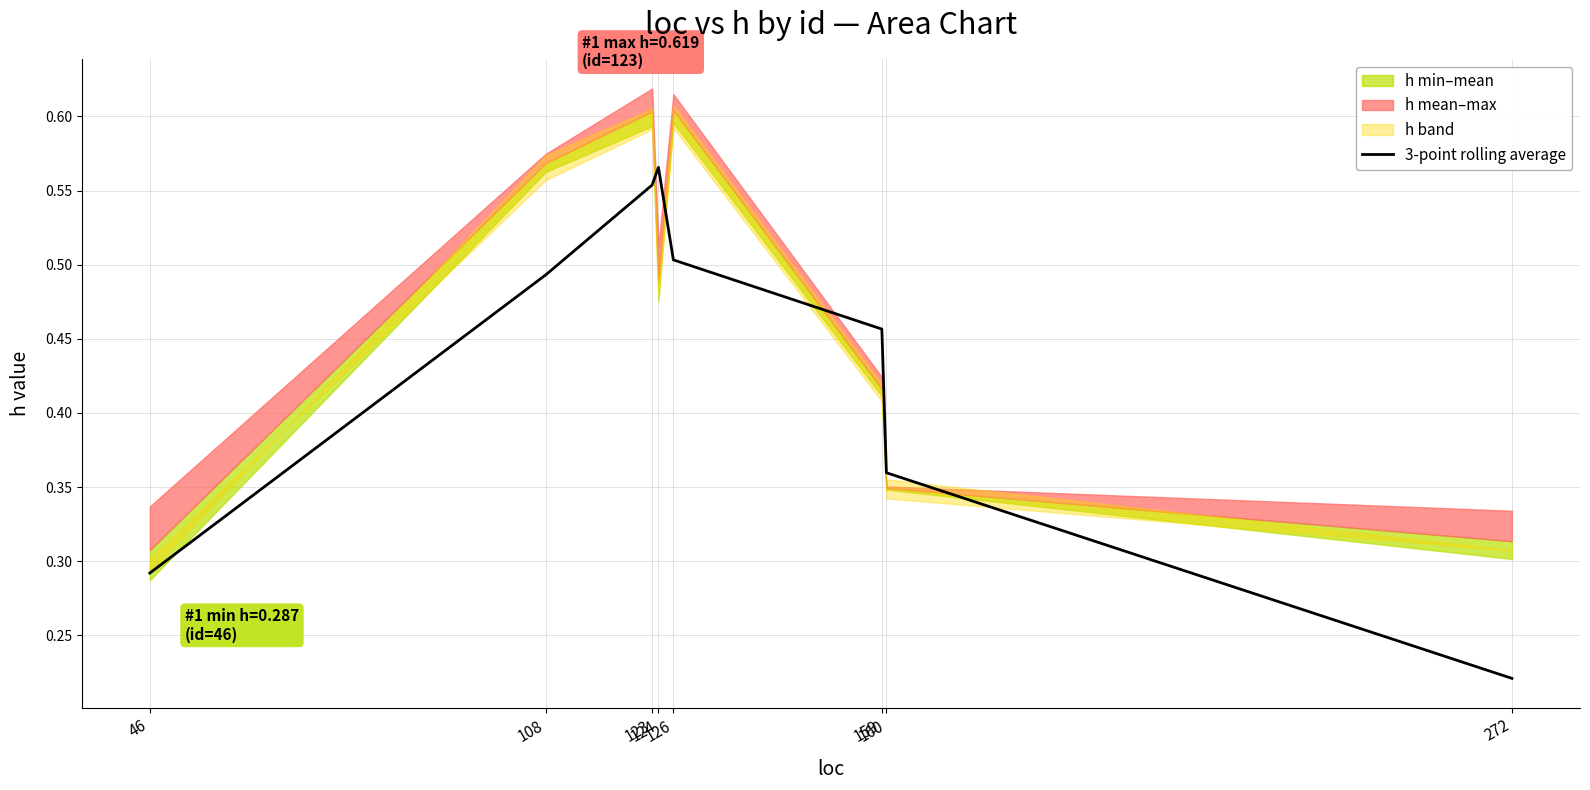

At which category does the data reach its first local peak?

124